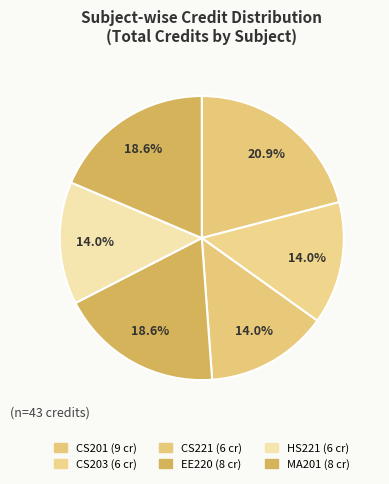

Does any single category account for the majority?

No